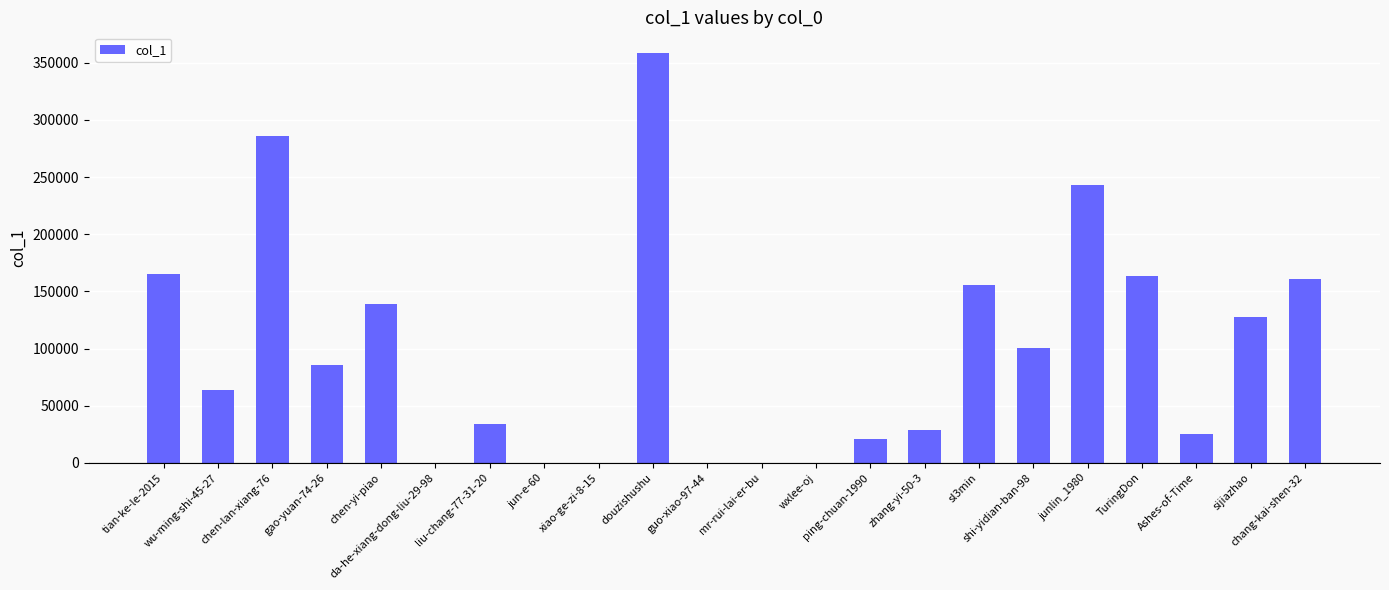

What is the greatest value displayed?

358688